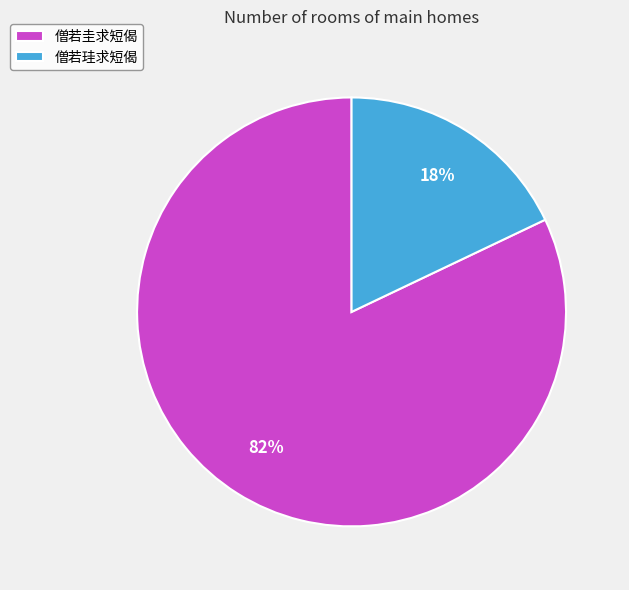

Count the number of slices in the pie.

2